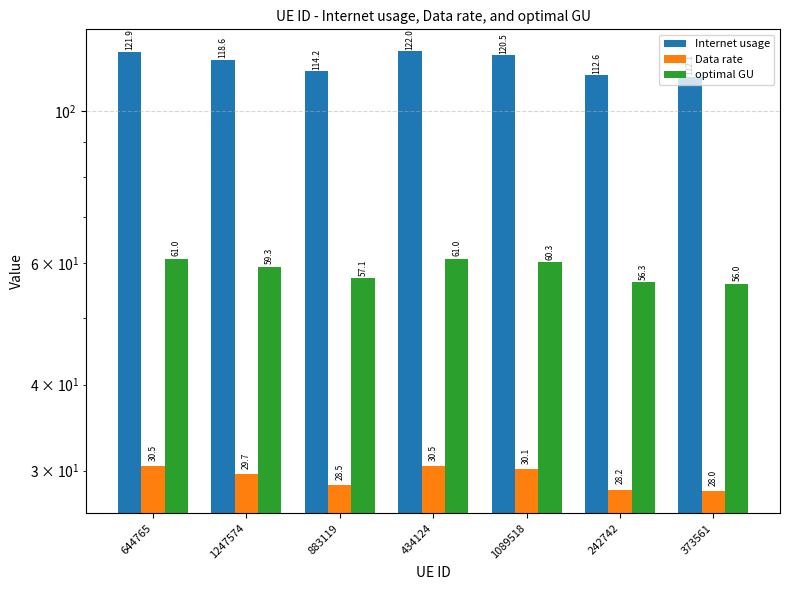

List the series in order of their peak value, lowest first.

Data rate, optimal GU, Internet usage